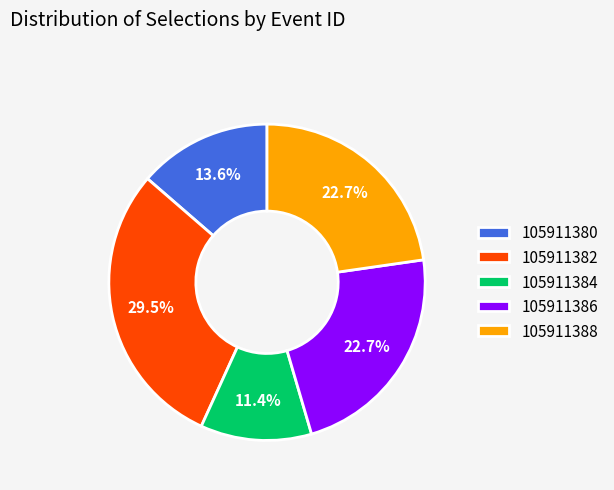

What percentage is NOT represented by 105911384?

88.6%